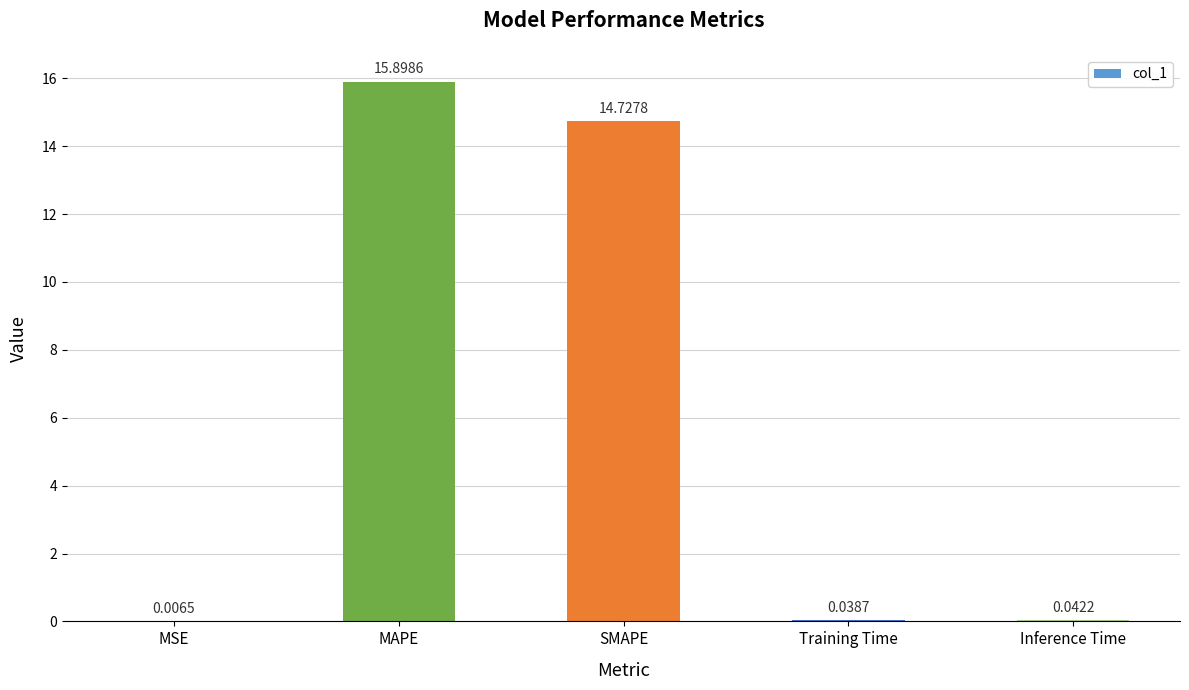

Where is the data nearest to the value 7?

Inference Time